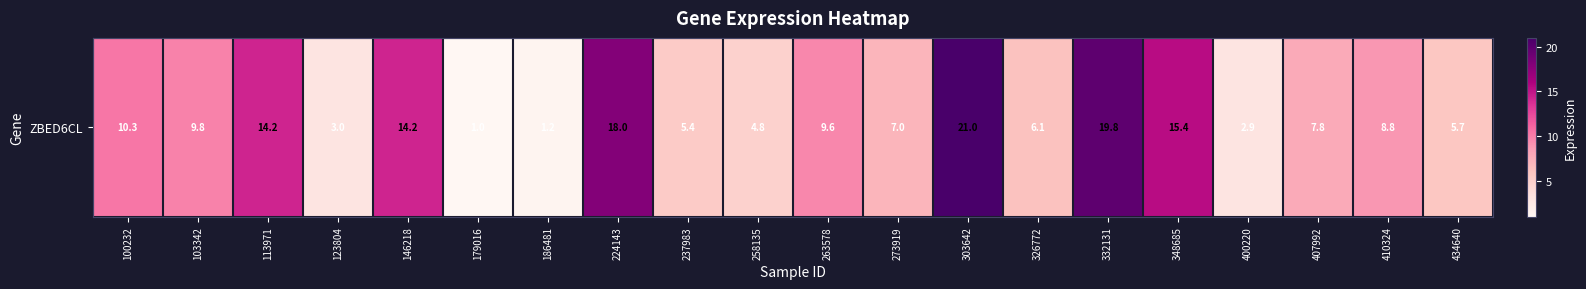

Approximately how many times larger is the value at 263578 compared to 258135?

2.0